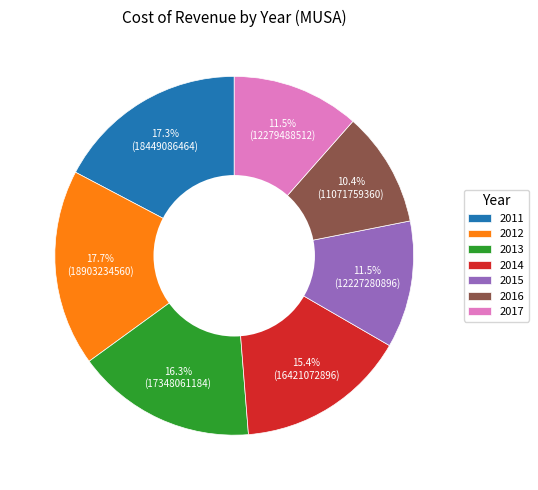

Is the sum of 2012 and 2017 greater than half?

No